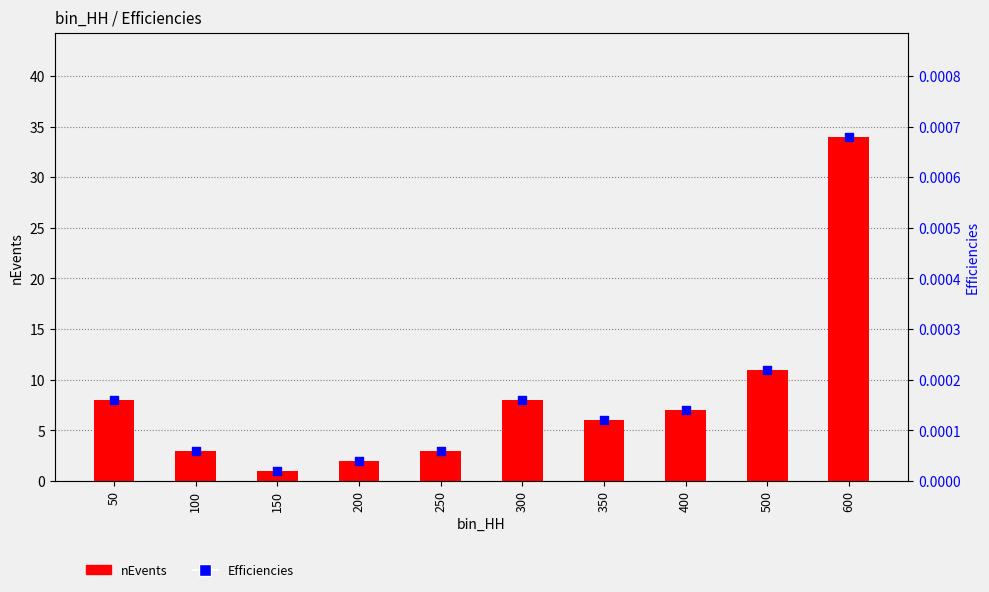

Is the value of nEvents at 400 greater than the value of Efficiencies at 100?

Yes